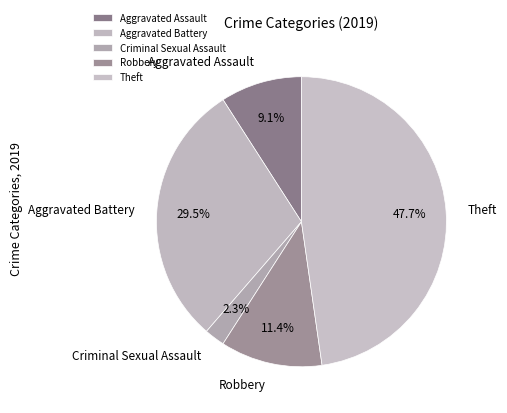

What is the smallest slice in the pie chart?

Criminal Sexual Assault